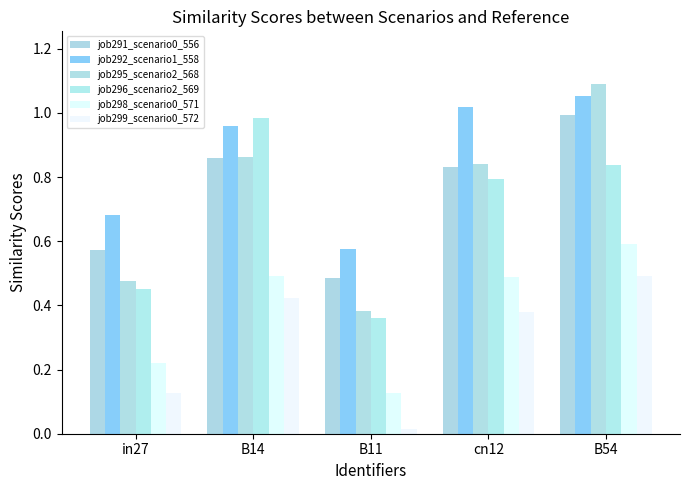

List the series in order of their peak value, lowest first.

job299_scenario0_572, job298_scenario0_571, job296_scenario2_569, job291_scenario0_556, job292_scenario1_558, job295_scenario2_568